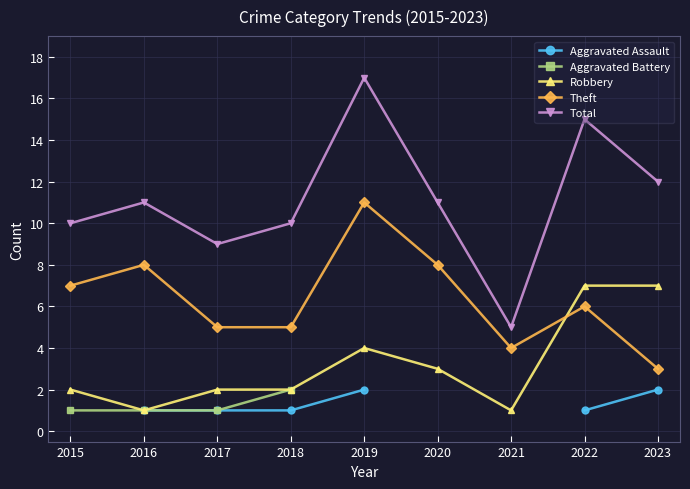

At which category is the sum across all series the highest?

2016